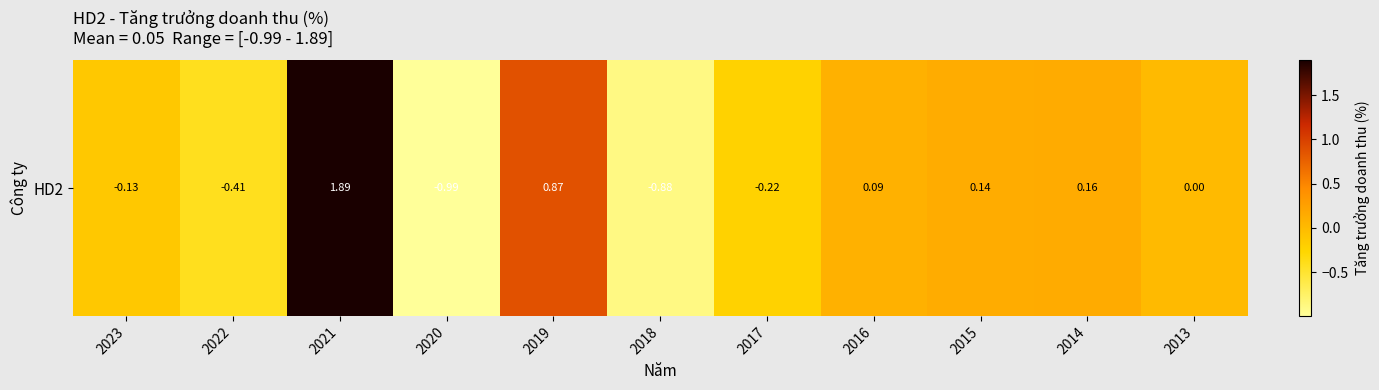

Read the value at 2017.

-0.2